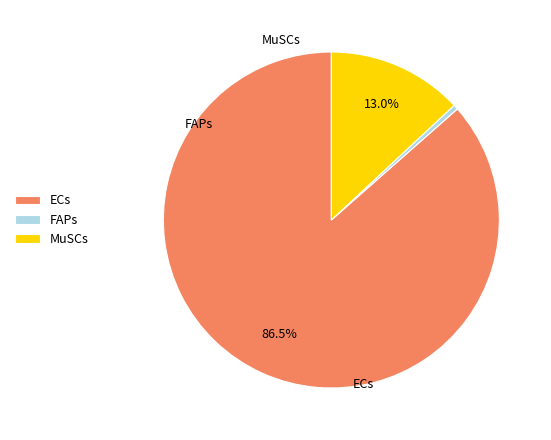

Rank the categories by value from lowest to highest.

FAPs, MuSCs, ECs